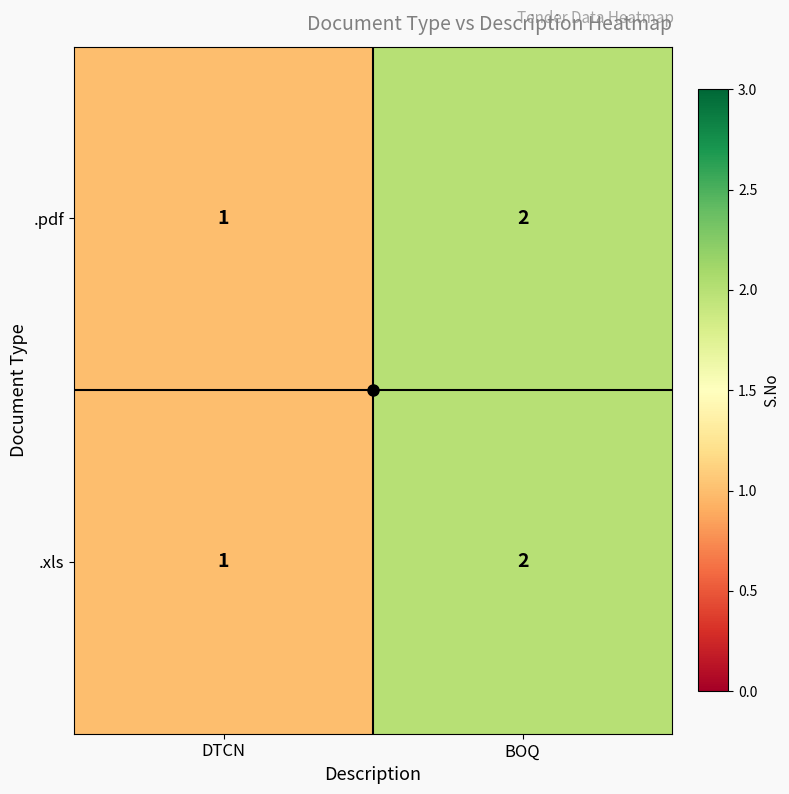

The value of .xls at DTCN is 1. True or false?

True